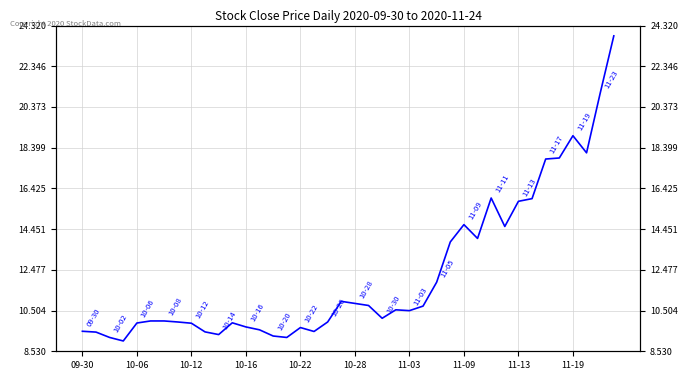

How many interior local peaks (higher than both neighbors) does the data have?

7